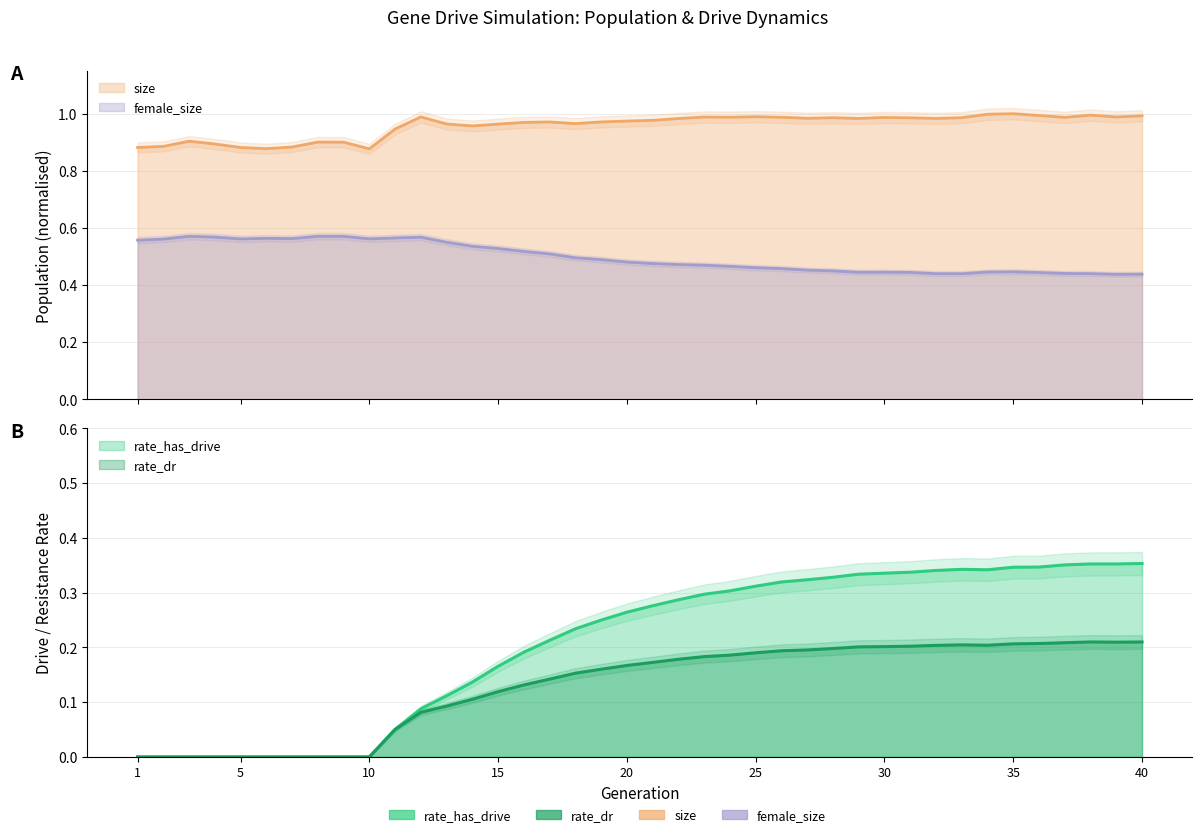

Which series has the widest spread of values?

rate_has_drive